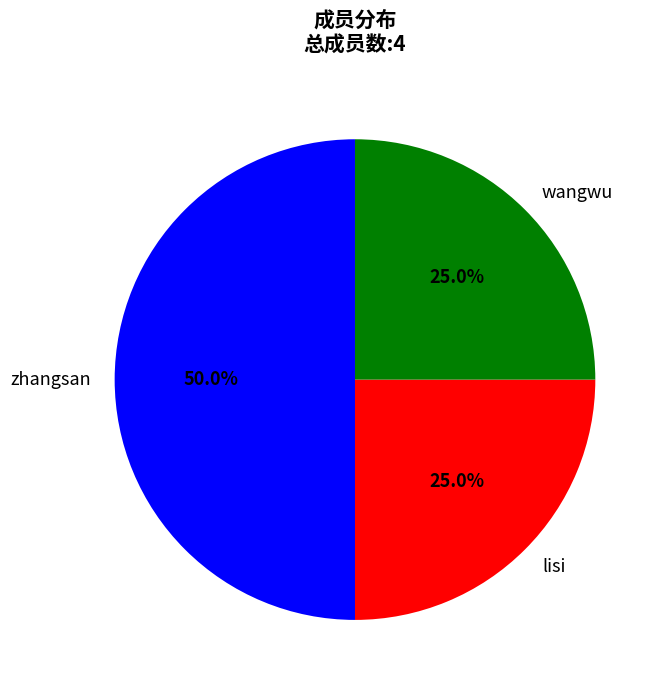

How many slices are in this pie chart?

3